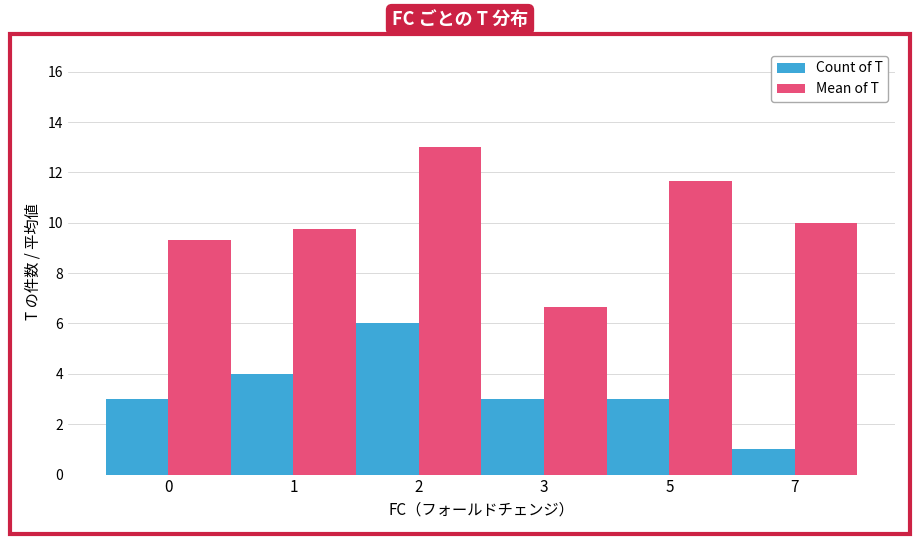

Reading left to right, what are all the values shown in this chart?

Count of T: 3.0	4.0	6.0	3.0	3.0	1.0
Mean of T: 9.3	9.8	13.0	6.7	11.7	10.0